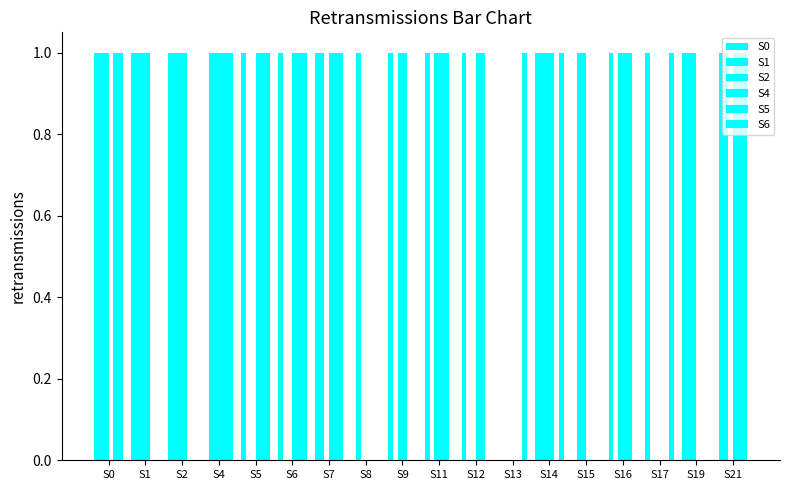

What is the value of the S1 bar at the 13th from the left?

1